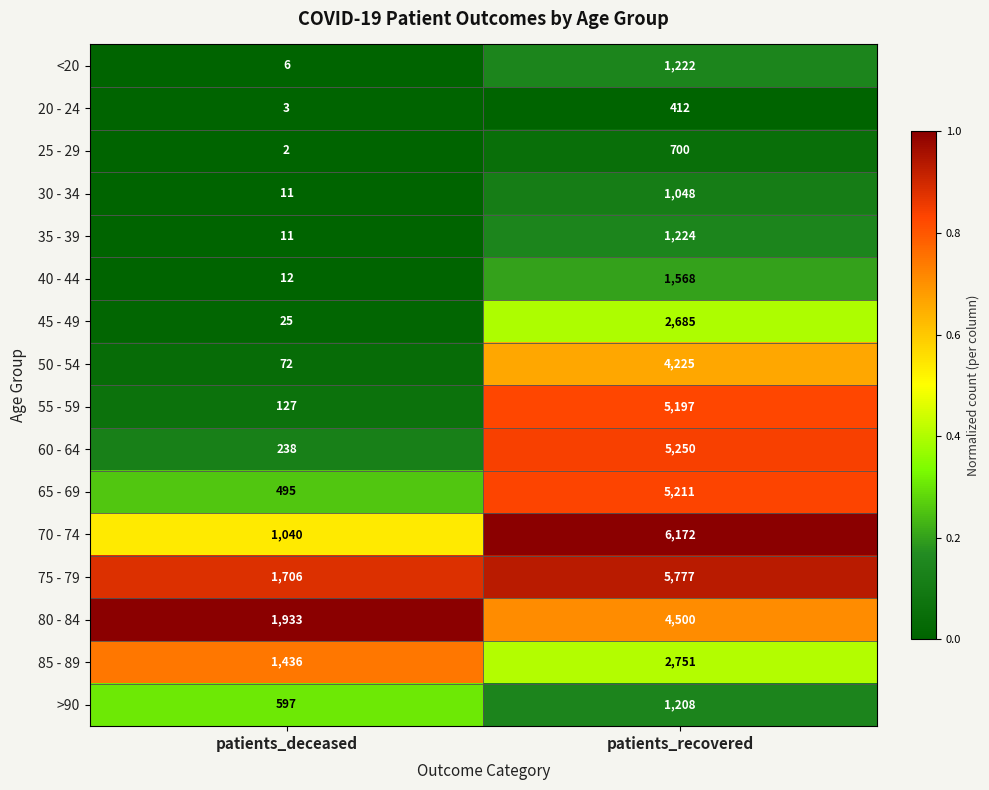

At which label is 60 - 64 closest to 2744?

patients_deceased